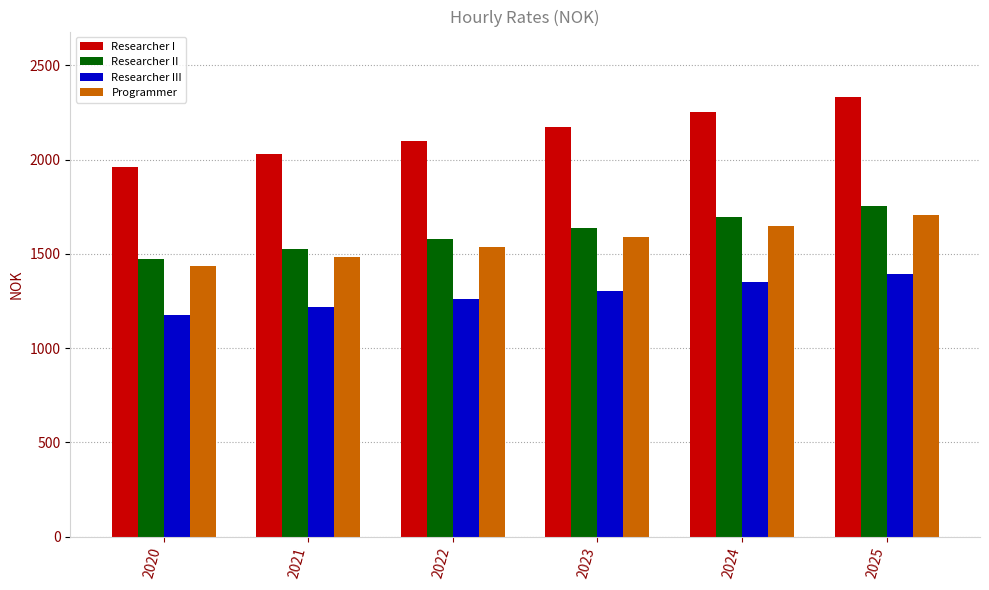

Is the value of Researcher III at 2022 greater than the value of Programmer at 2025?

No